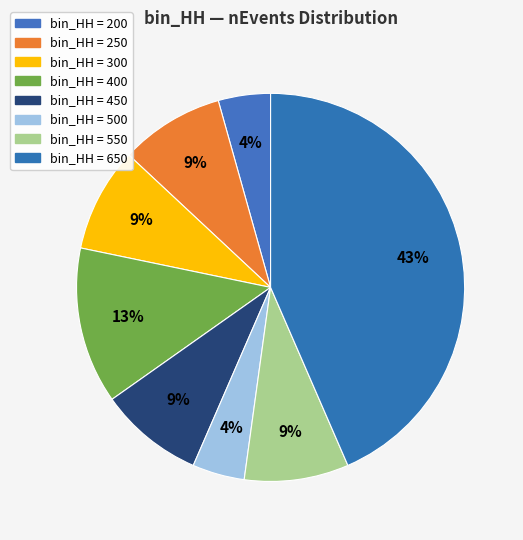

How many segments does this pie chart have?

8